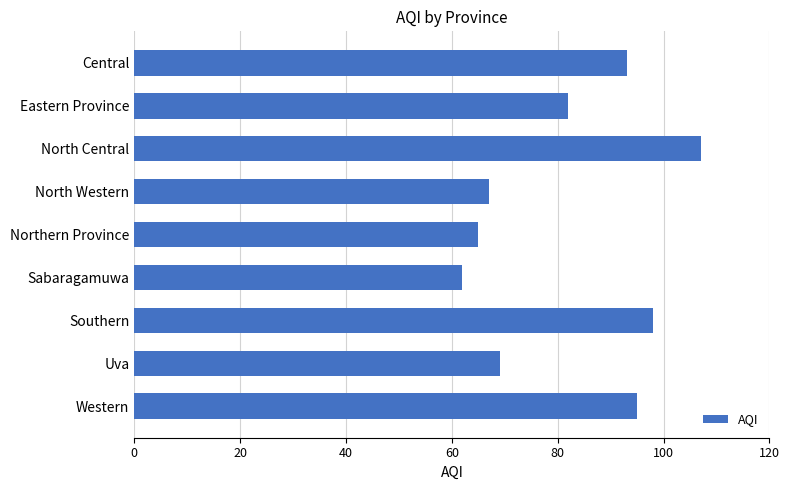

What is the smallest value displayed?

62